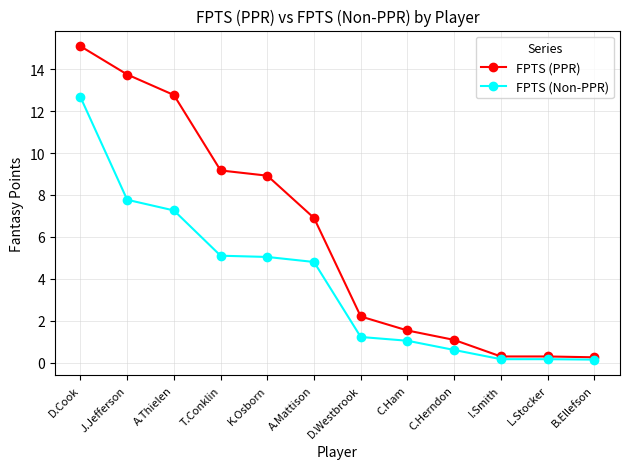

How many data points in FPTS (Non-PPR) are above 4?

6